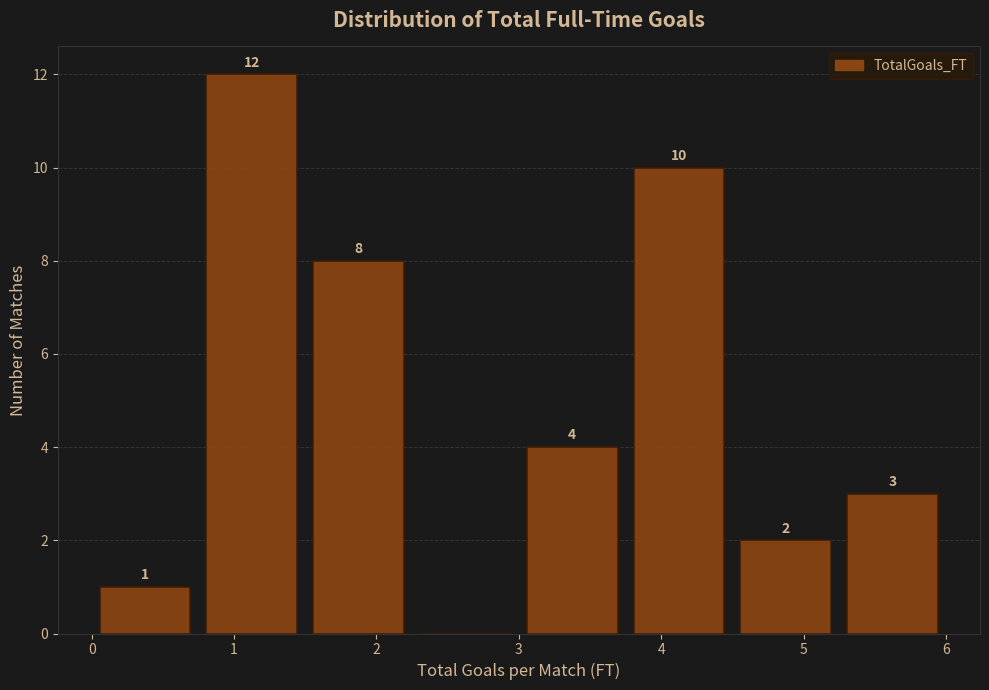

Which range on the x-axis has the tallest bar?

0.75 to 1.50